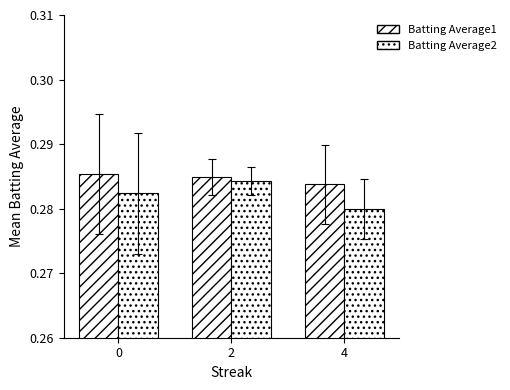

How many categories are shown in the chart?

3